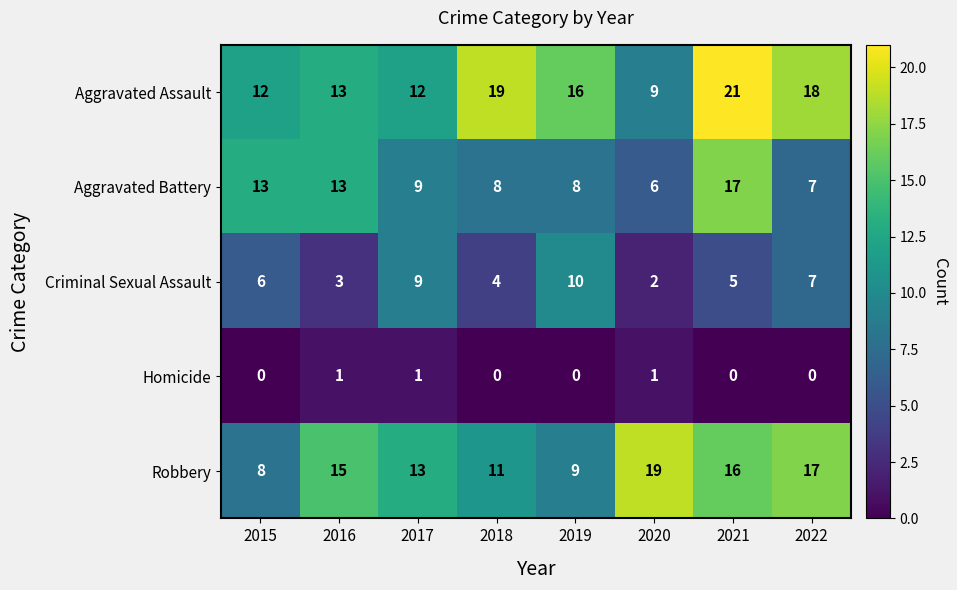

What is the difference between the maximum and minimum values in the Aggravated Battery series?

11